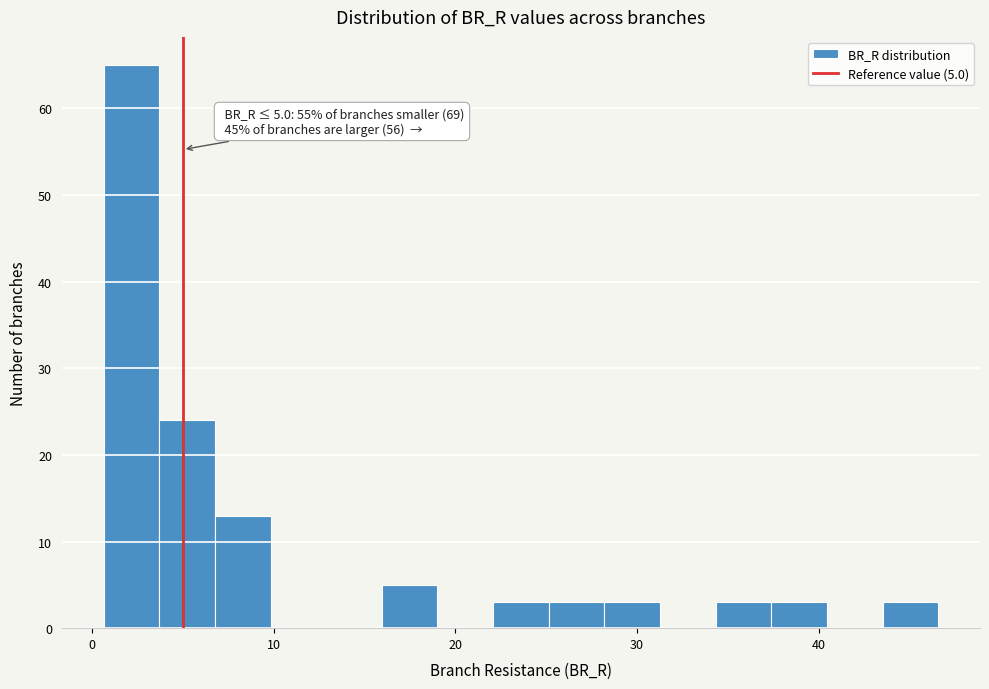

Read against the x-axis, roughly where is the centre of the tallest bar?

2